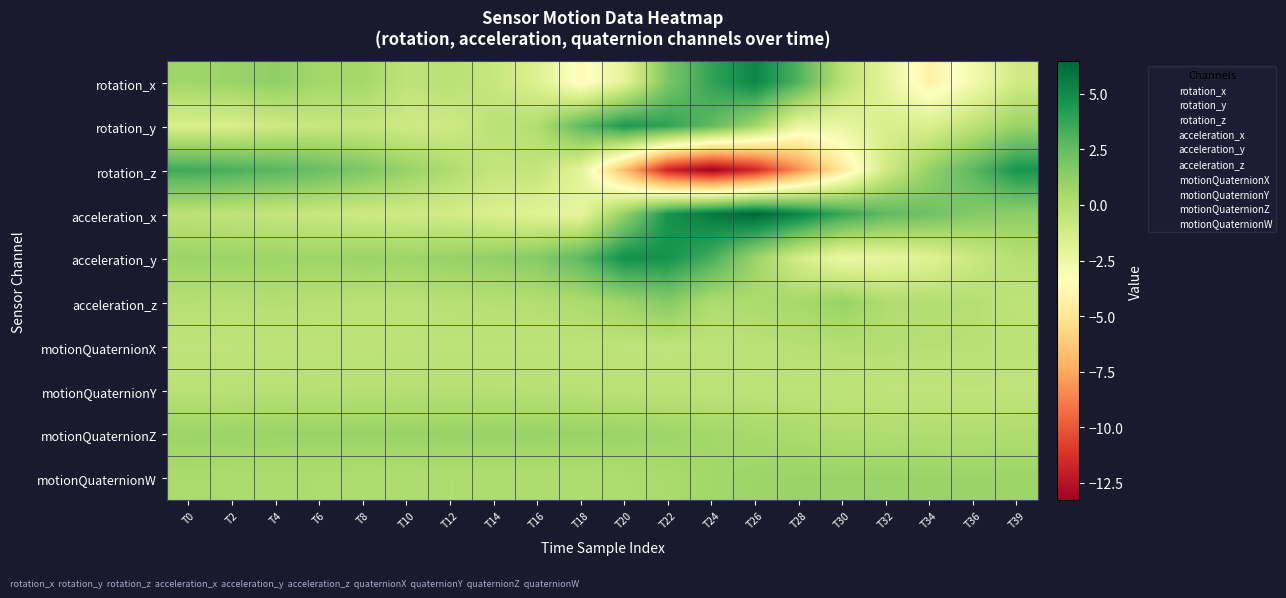

What is the total value across all series at T12?

-0.7